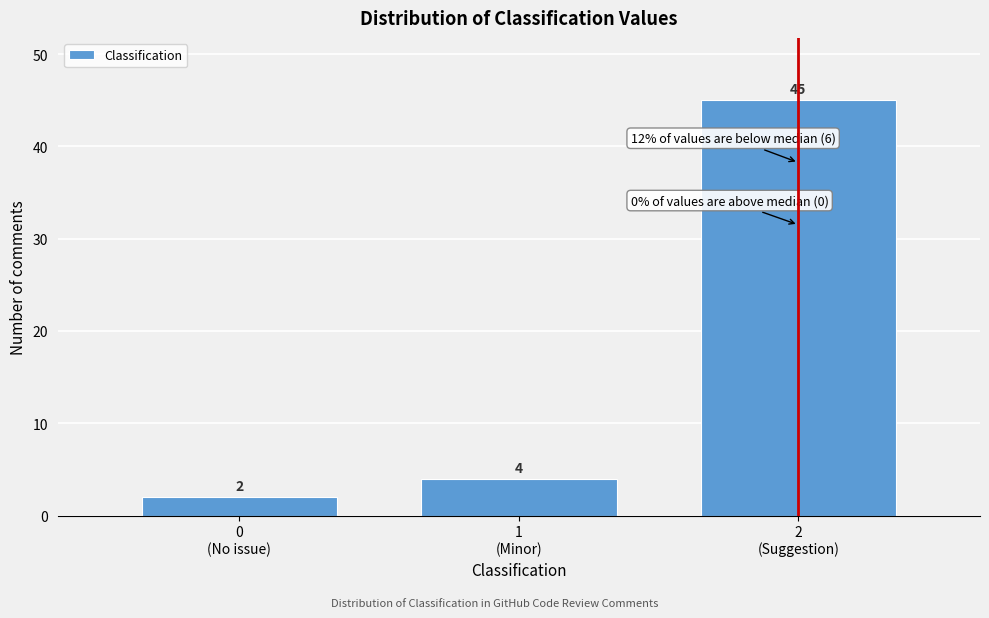

Reading left to right, extract all data points from this chart.

2	4	45